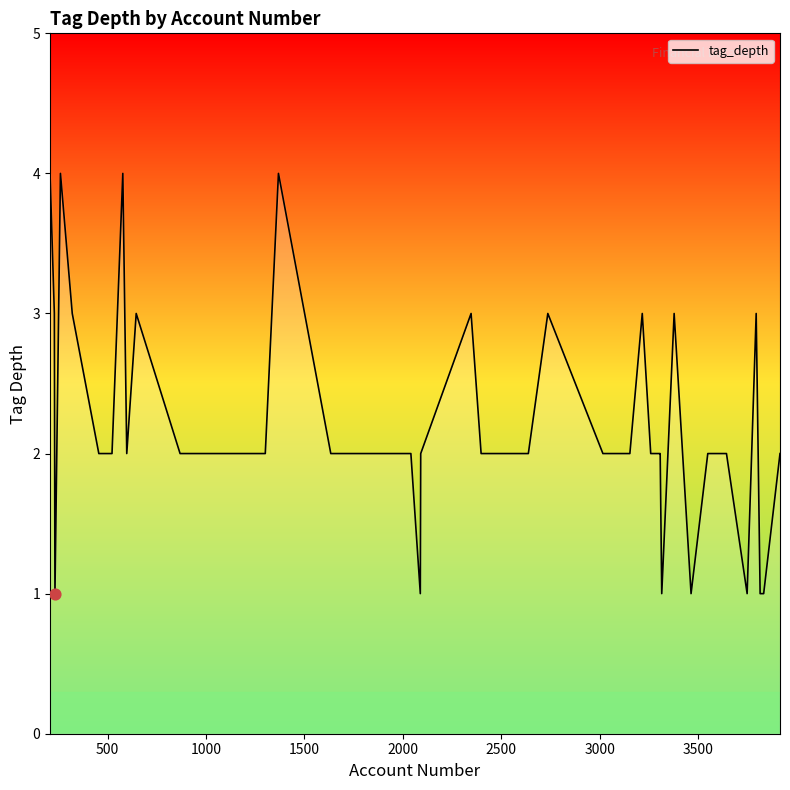

What is the greatest value displayed?

4